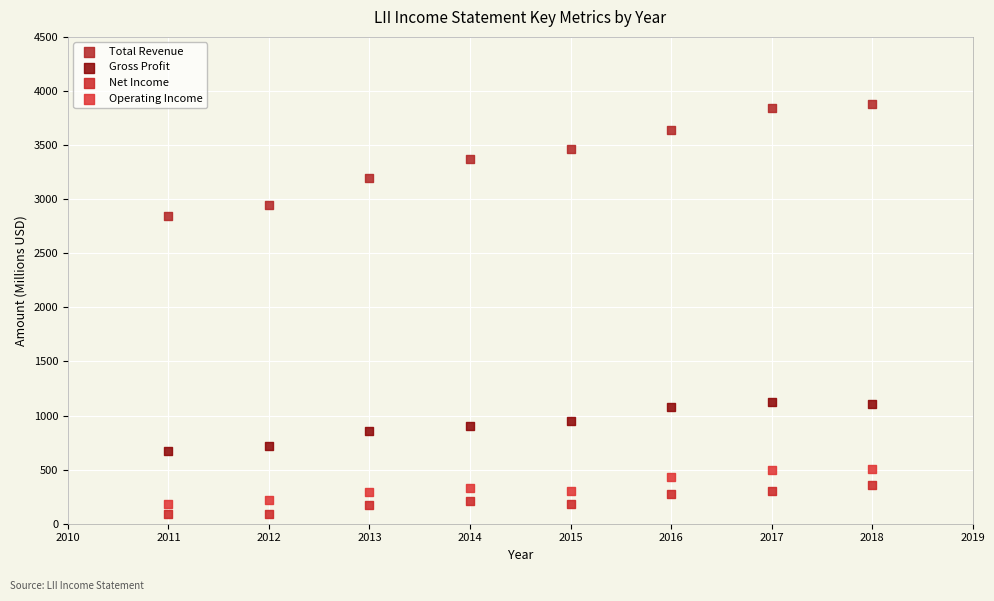

Across all data points, what is the range of X values (max minus min)?

7.0